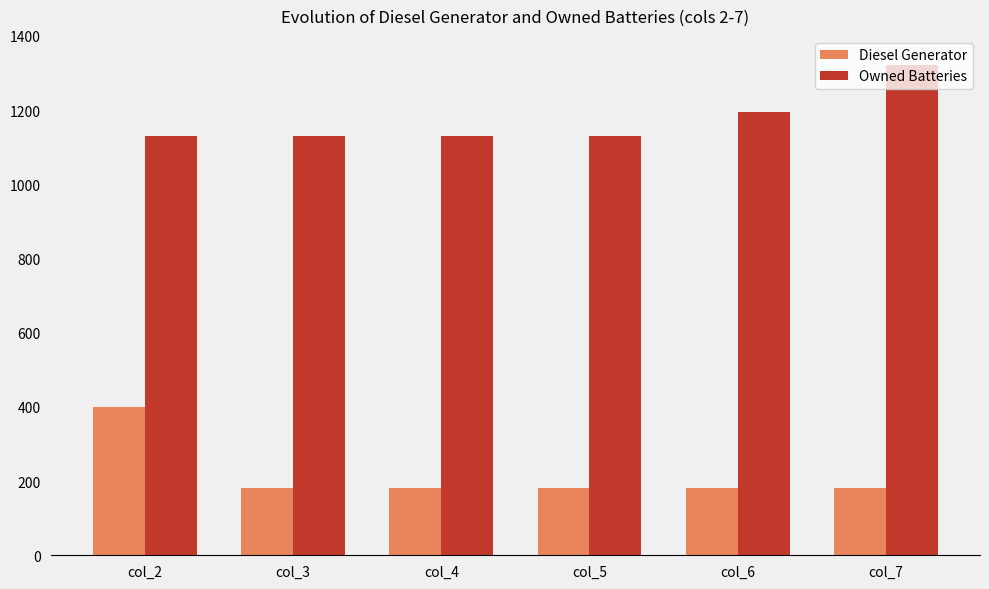

What is the maximum value for Owned Batteries?

1321